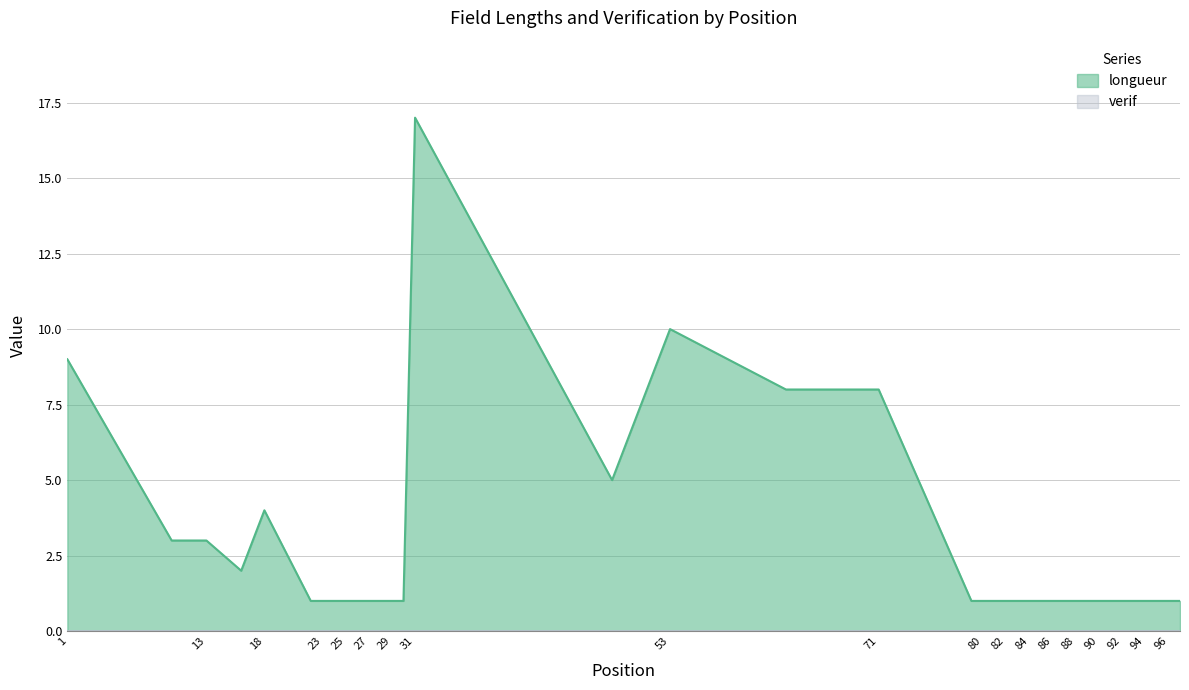

What is the difference between the maximum and minimum values?

16